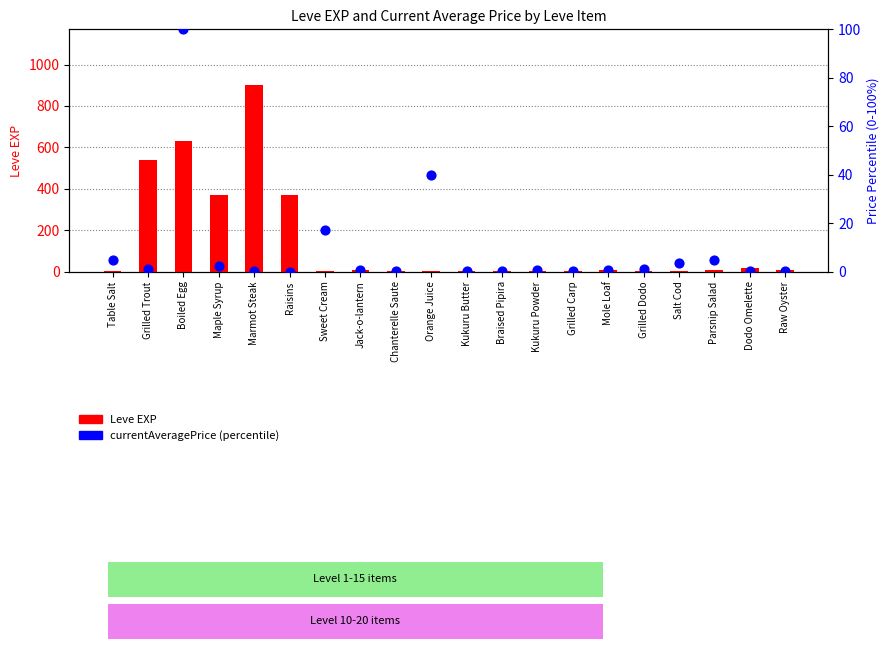

Is the value of Leve EXP at Jack-o-lantern greater than the value of currentAveragePrice (percentile) at Raisins?

Yes